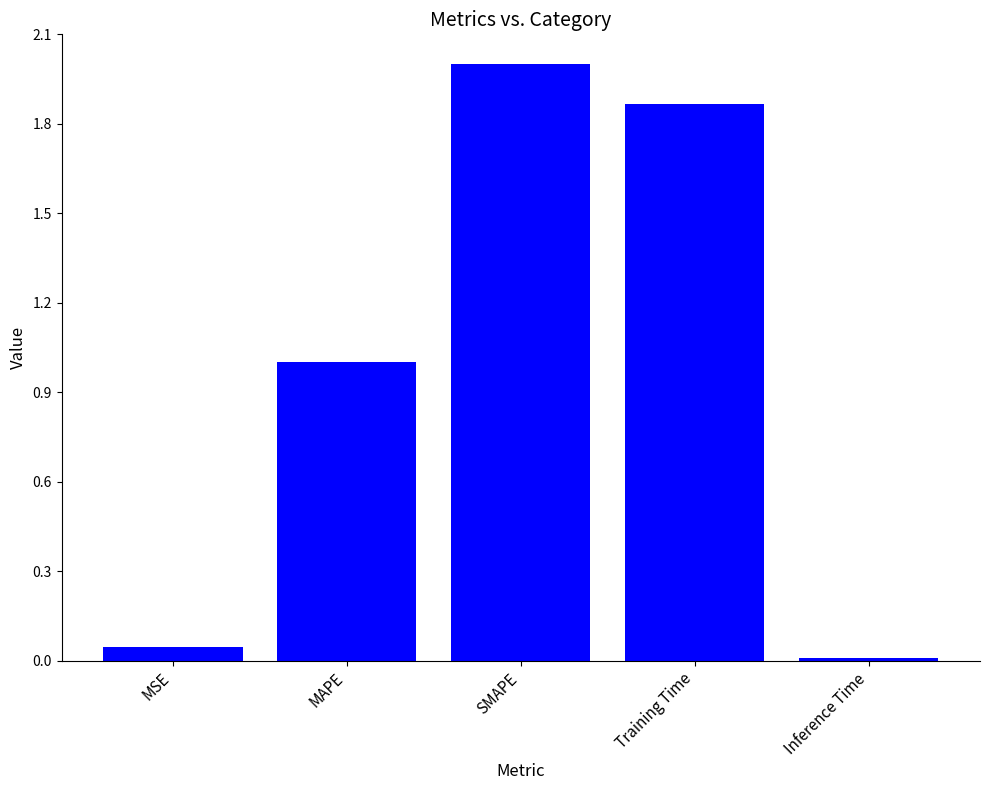

What is the value of the 3rd bar from the left?

2.0